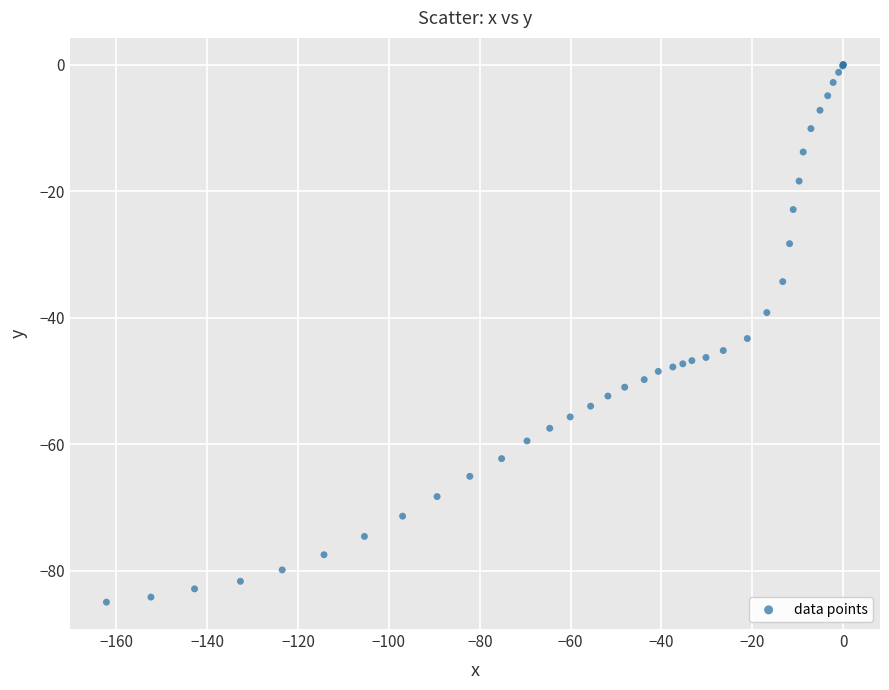

What Y value in the scatter plot is closest to -42?

-43.3